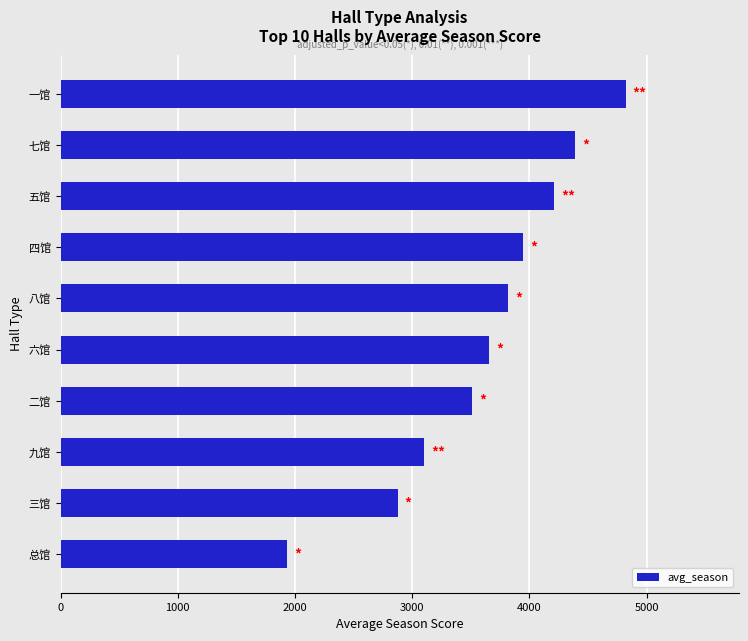

At which label is the value closest to 3376?

二馆